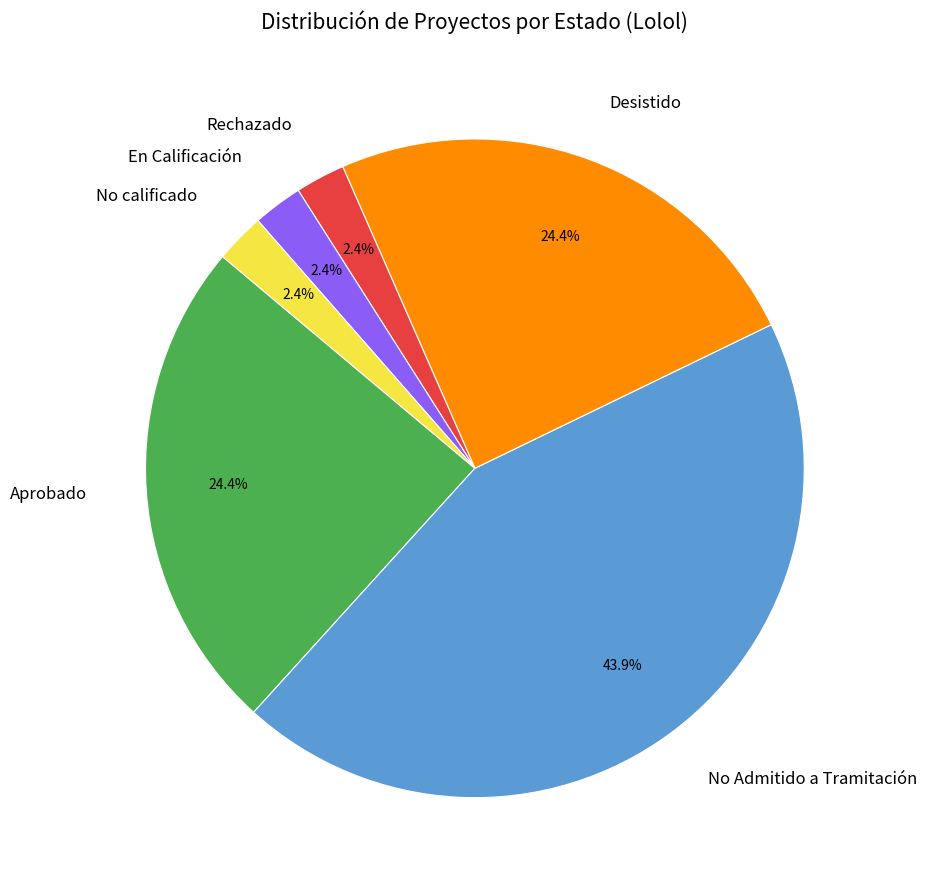

To the nearest percent, what portion does Aprobado represent?

24%